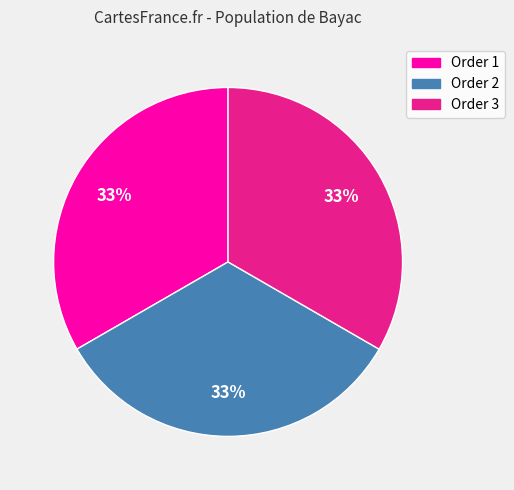

Is there a majority slice in this chart?

No